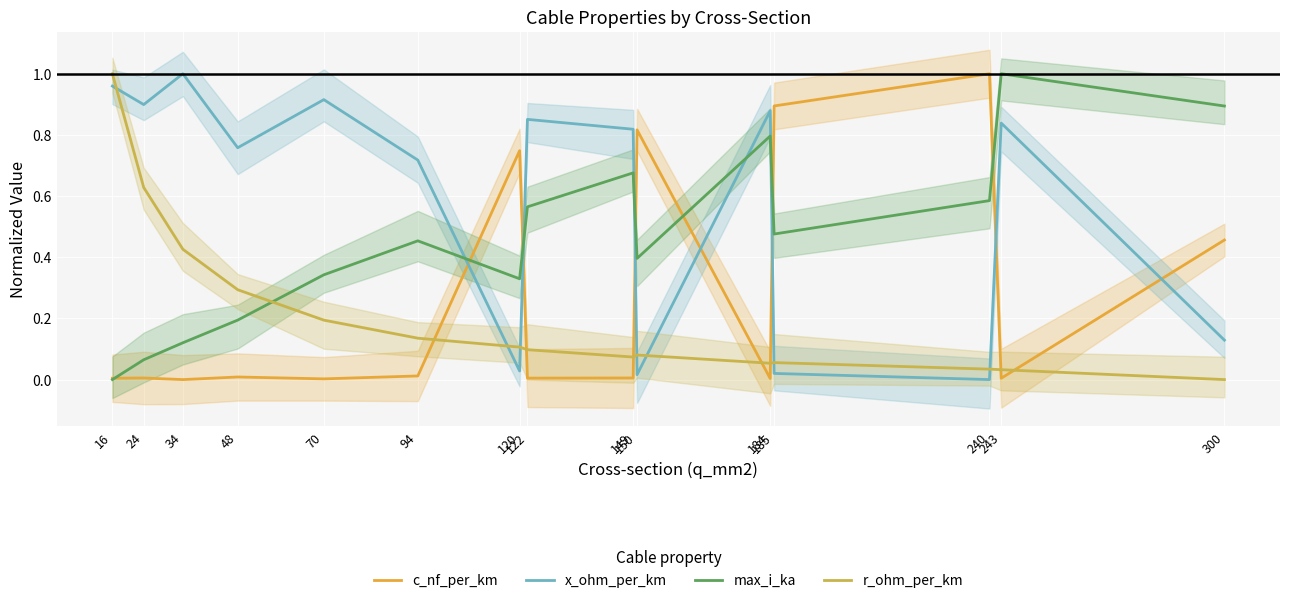

Reading left to right, transcribe all the data shown in this chart.

c_nf_per_km: 0.0	0.0	0.0	0.0	0.0	0.0	0.7	0.0	0.0	0.8	0.0	0.9	1.0	0.0	0.5
x_ohm_per_km: 1.0	0.9	1.0	0.8	0.9	0.7	0.0	0.9	0.8	0.0	0.9	0.0	0.0	0.8	0.1
max_i_ka: 0.0	0.1	0.1	0.2	0.3	0.5	0.3	0.6	0.7	0.4	0.8	0.5	0.6	1.0	0.9
r_ohm_per_km: 1.0	0.6	0.4	0.3	0.2	0.1	0.1	0.1	0.1	0.1	0.1	0.1	0.0	0.0	0.0